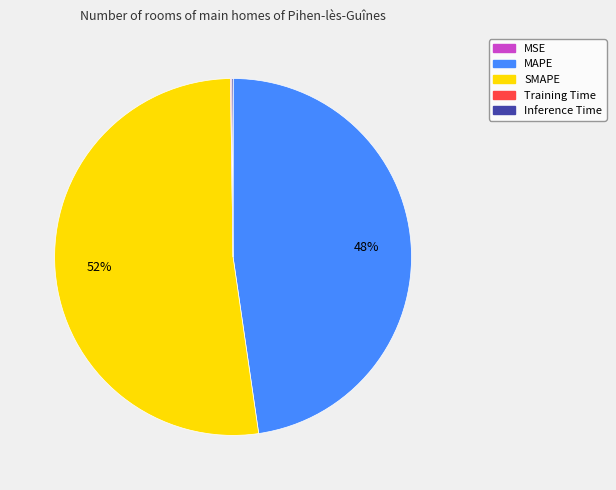

To the nearest percent, what percentage of the pie is SMAPE?

52%